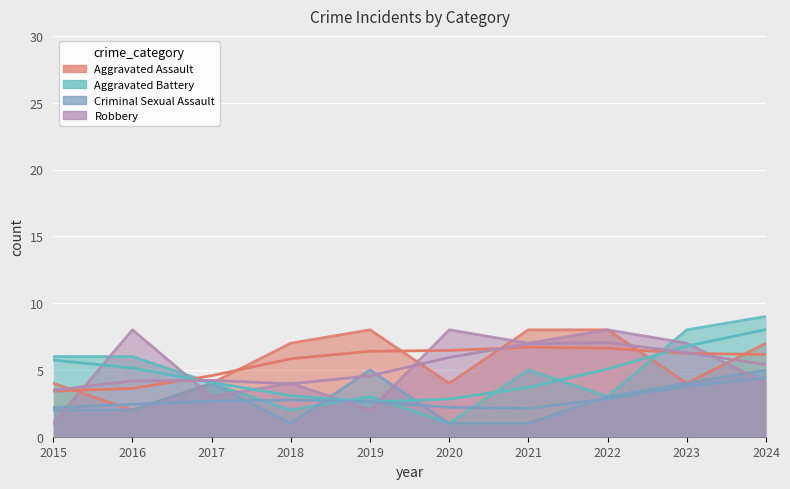

How many Aggravated Assault values are between 4 and 8?

9